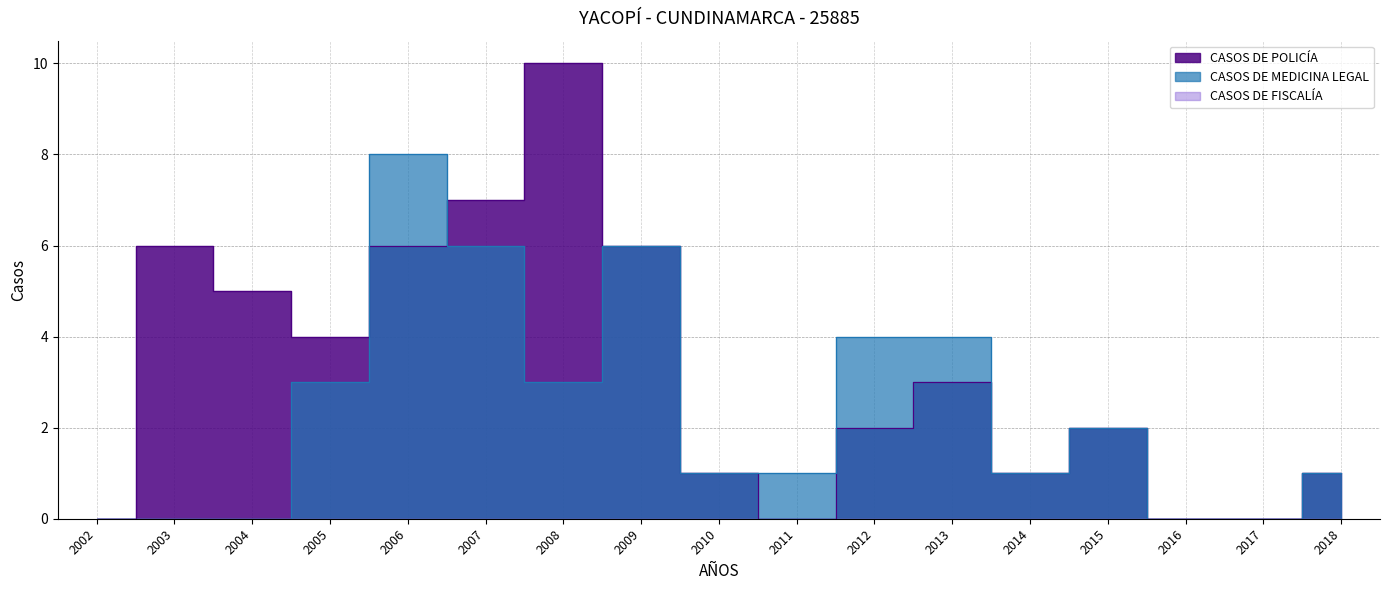

At how many categories does at least one series exceed 9?

1